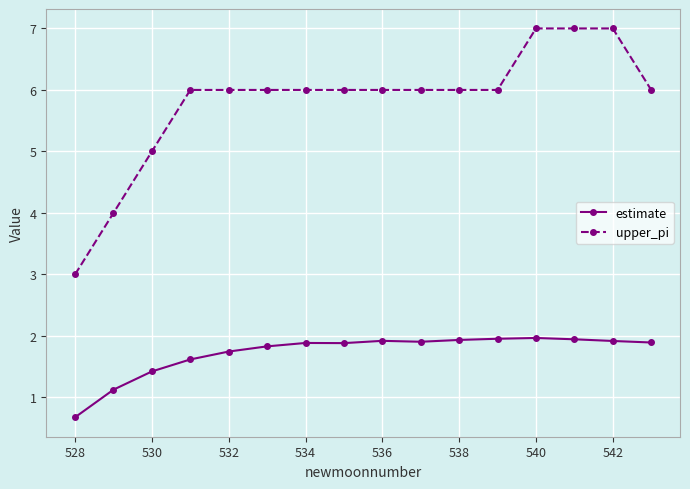

What is the maximum value for estimate?

2.0